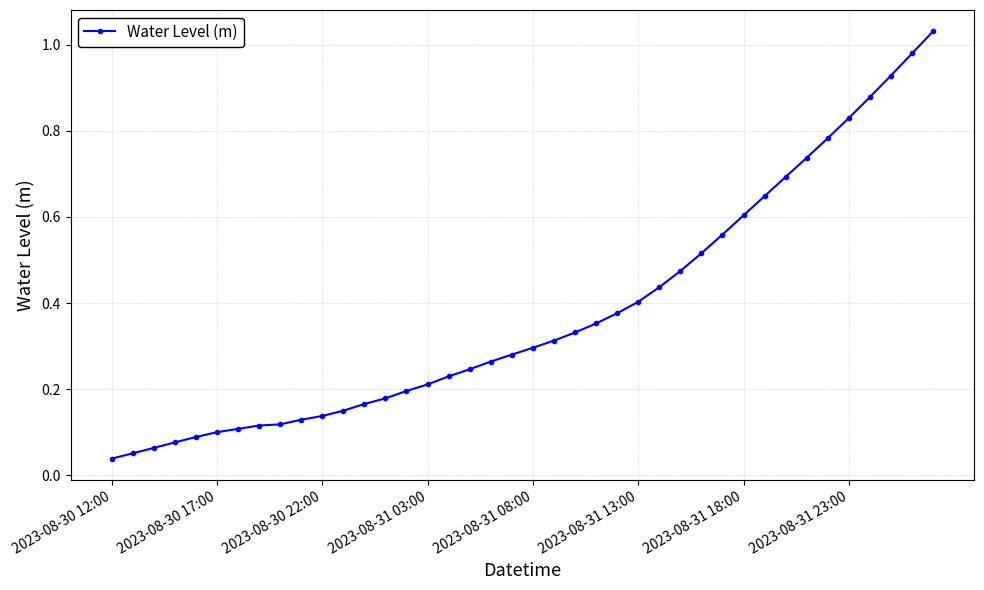

Reading right to left, extract all data points from this chart.

1.0	1.0	0.9	0.9	0.8	0.8	0.7	0.7	0.6	0.6	0.6	0.5	0.5	0.4	0.4	0.4	0.4	0.3	0.3	0.3	0.3	0.3	0.2	0.2	0.2	0.2	0.2	0.2	0.2	0.1	0.1	0.1	0.1	0.1	0.1	0.1	0.1	0.1	0.1	0.0